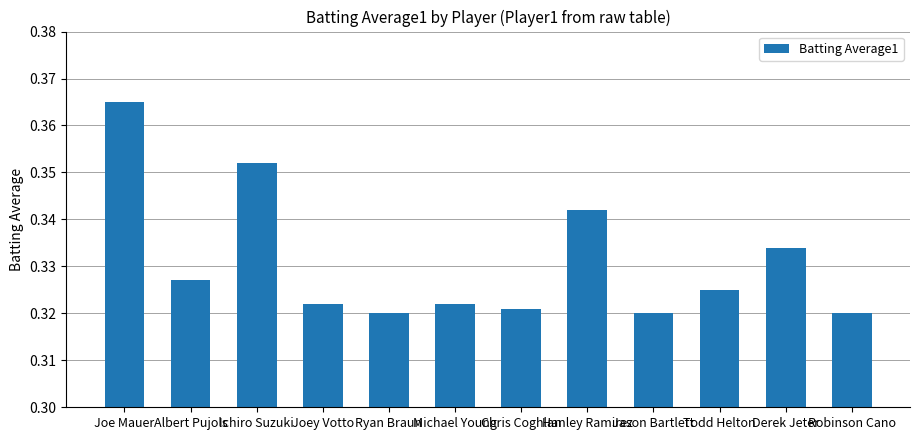

At which category does the chart reach its peak across all series?

Joe Mauer